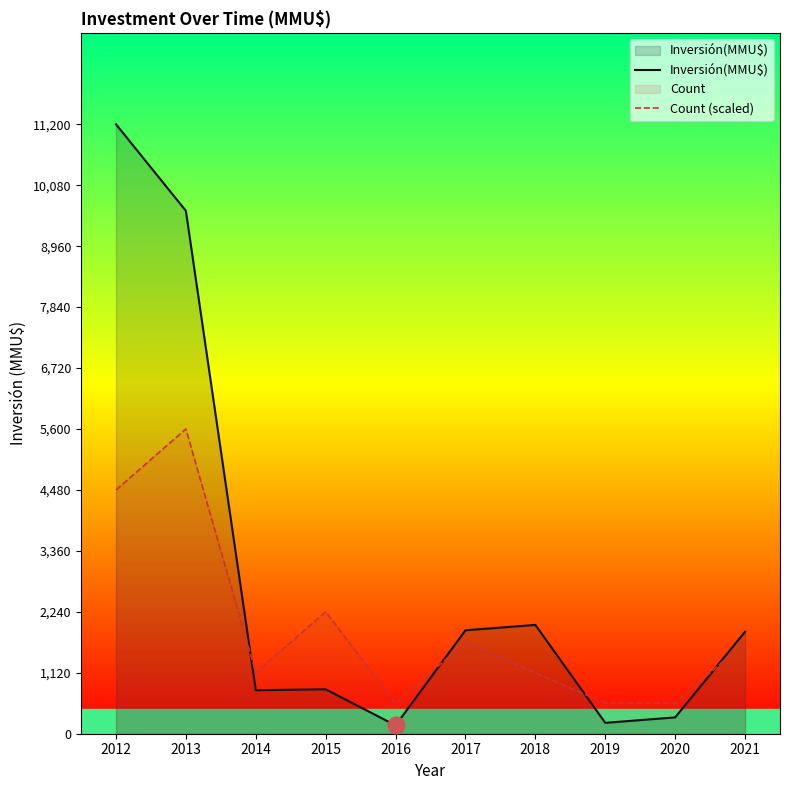

At which label does Inversión(MMU$) first exceed 1874?

2012